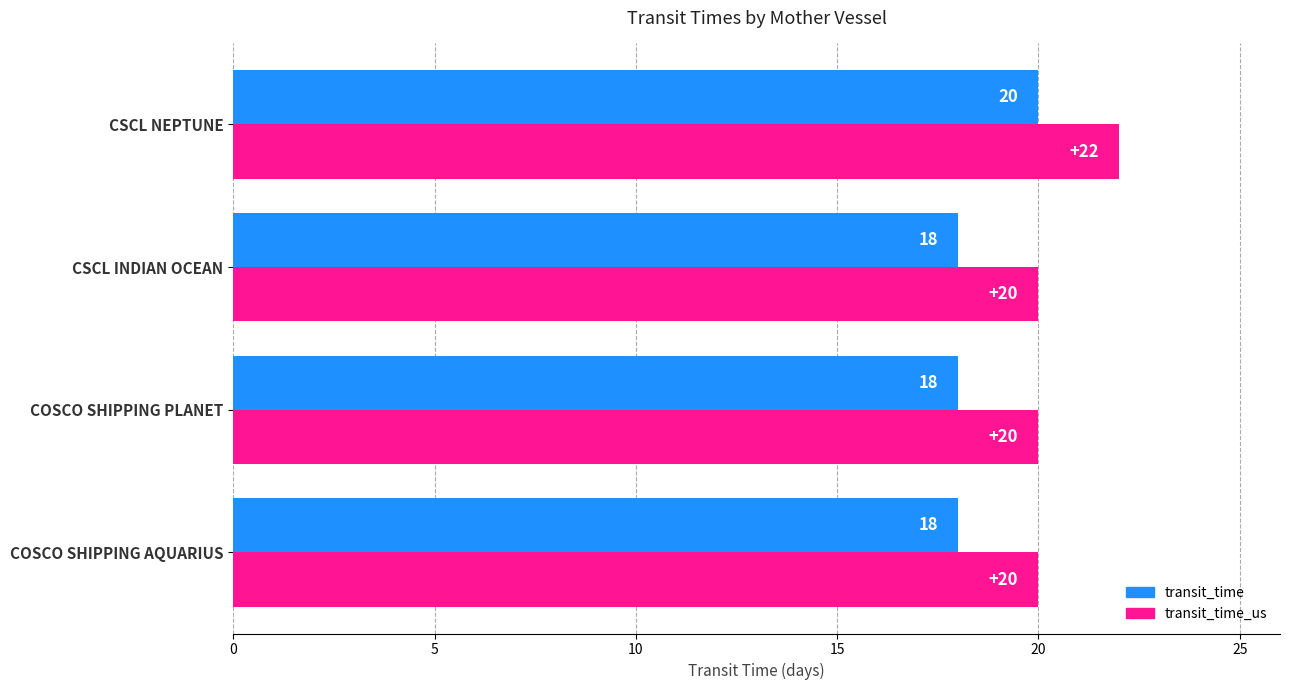

Count the transit_time_us values in the range 20 to 22.

4